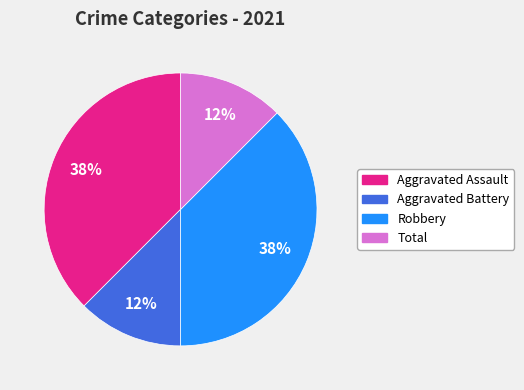

To the nearest percent, what is the average slice percentage?

25%